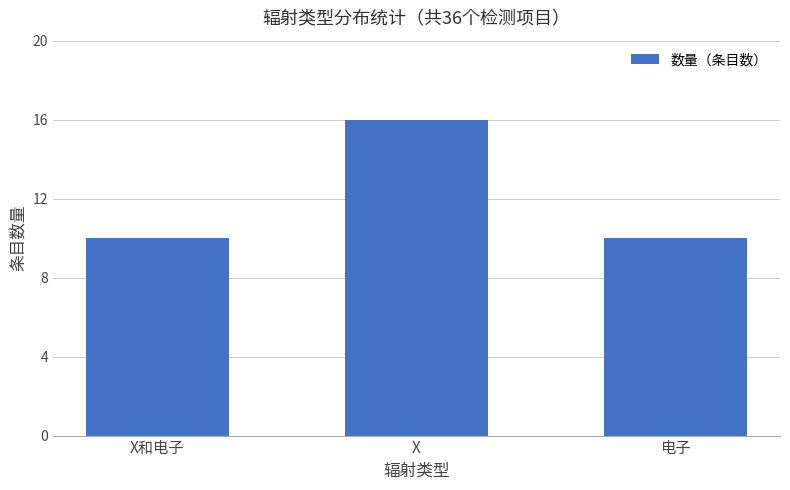

What is the approximate value at X和电子?

10